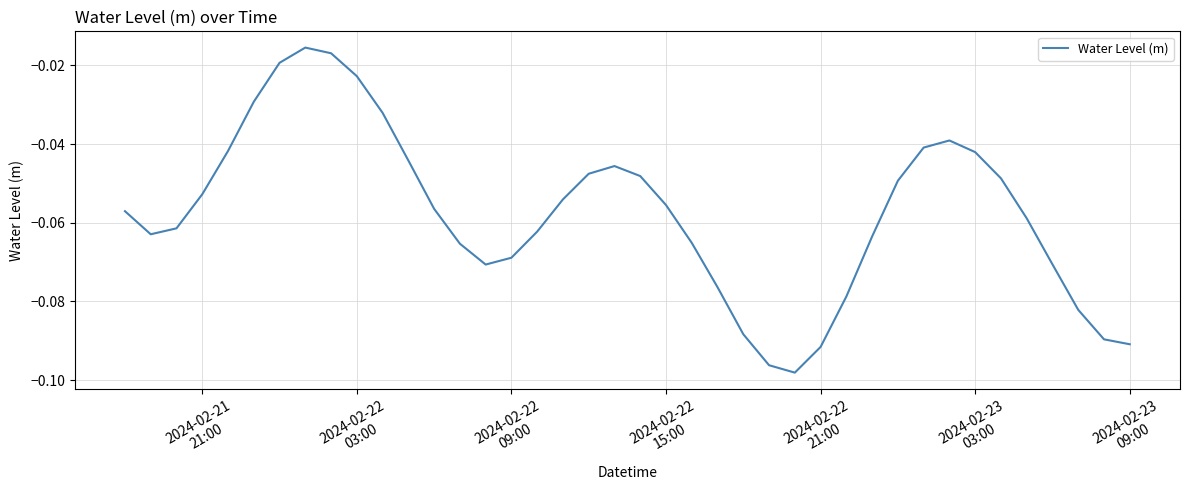

Does the chart have visible grid lines?

Yes